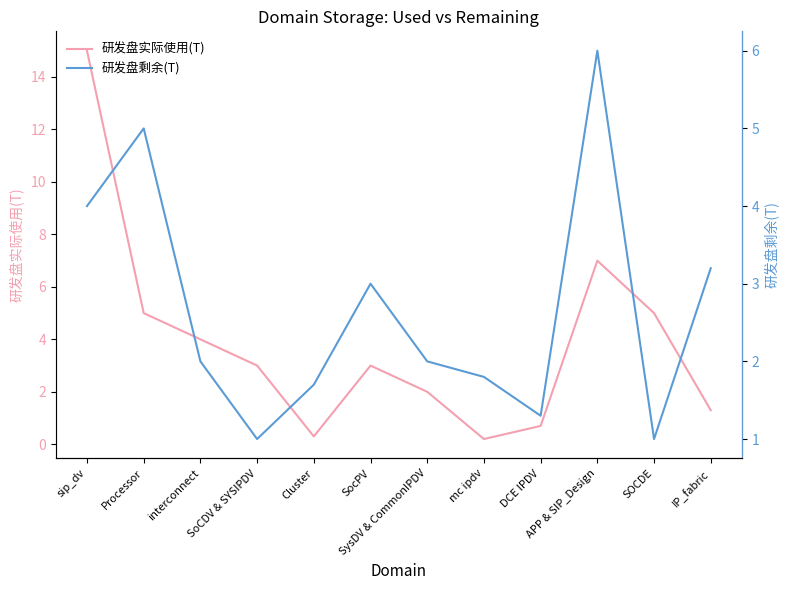

In 研发盘剩余(T), how many points are higher than both neighbors (excluding endpoints)?

3